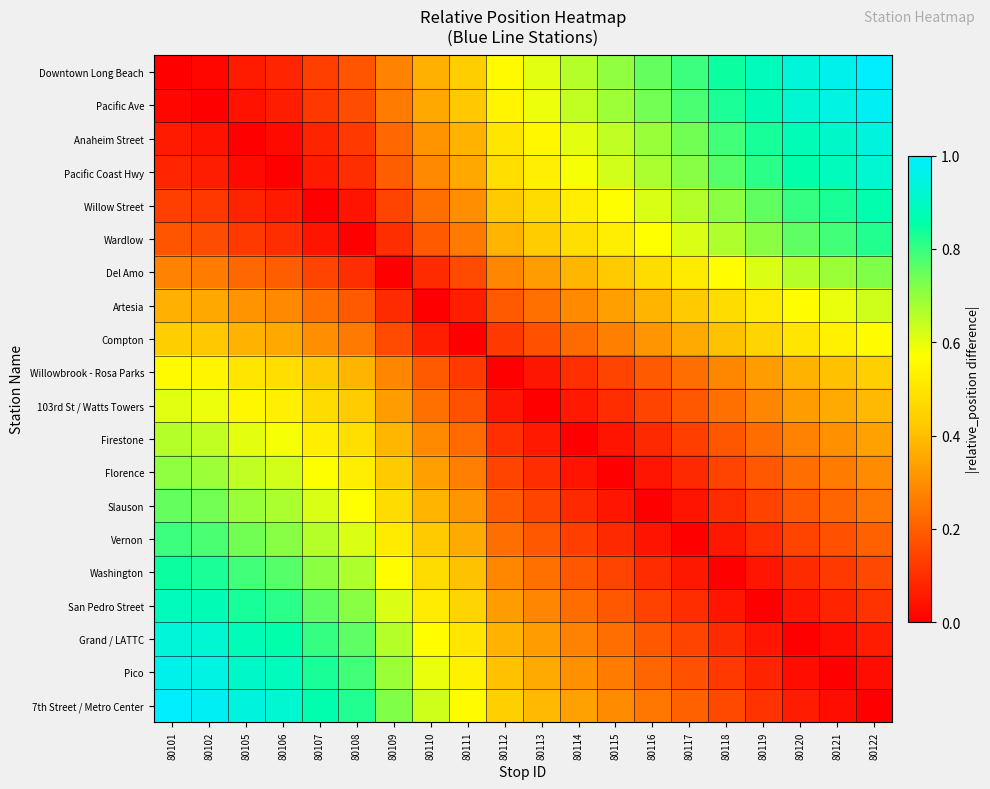

What is the total value across all series at 80120?

8.7